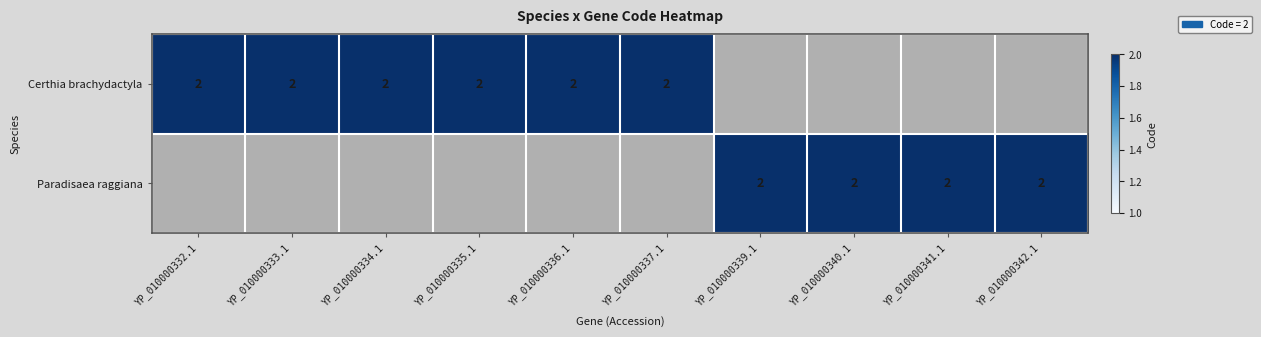

Between 6 and 9, which series saw the biggest shift?

Certhia brachydactyla